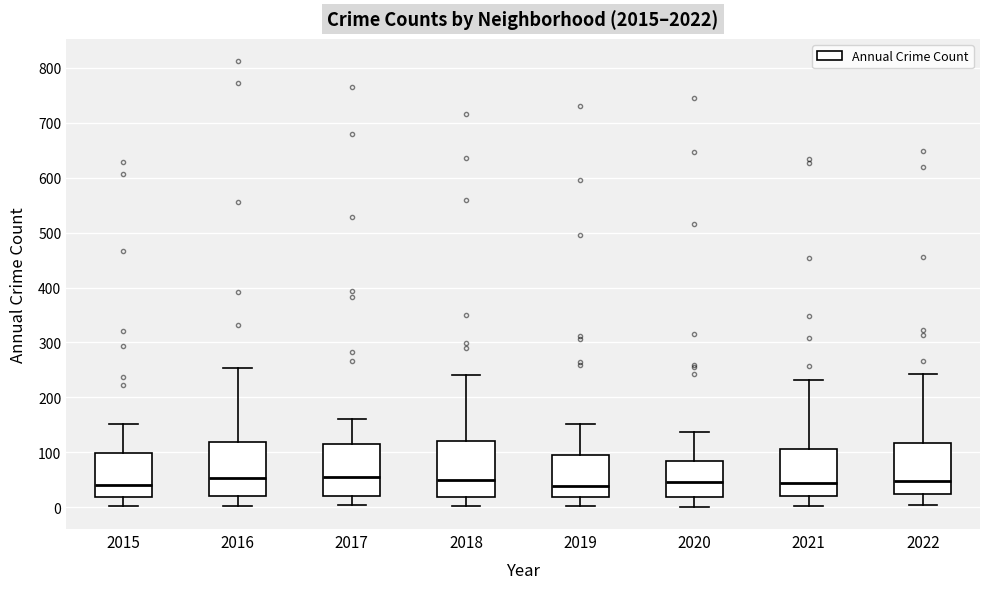

Reading left to right, read every box against the y-axis: the position of its median line, the range the box covers, and the ends of its whiskers. The values are not printed on the chart, so give them approximately, as read against the axis.

2015: median 40, box 20 to 100, whiskers 0 to 150
2016: median 50, box 20 to 120, whiskers 0 to 250
2017: median 60, box 20 to 110, whiskers 0 to 160
2018: median 50, box 20 to 120, whiskers 0 to 240
2019: median 40, box 20 to 100, whiskers 0 to 150
2020: median 50, box 20 to 80, whiskers 0 to 140
2021: median 50, box 20 to 110, whiskers 0 to 230
2022: median 50, box 20 to 120, whiskers 0 to 240